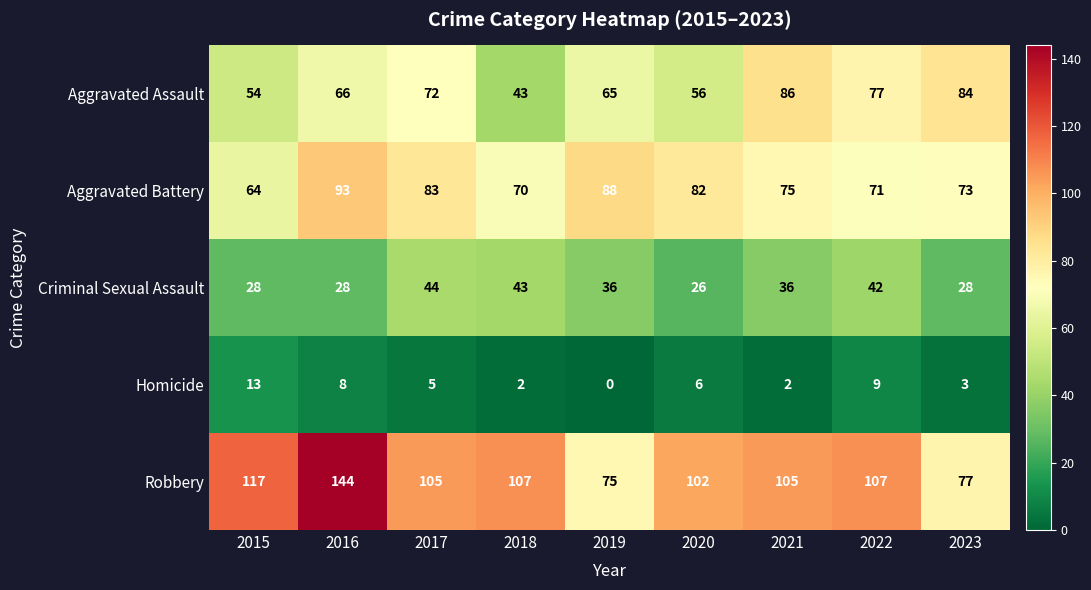

At how many categories does at least one series exceed 69?

9